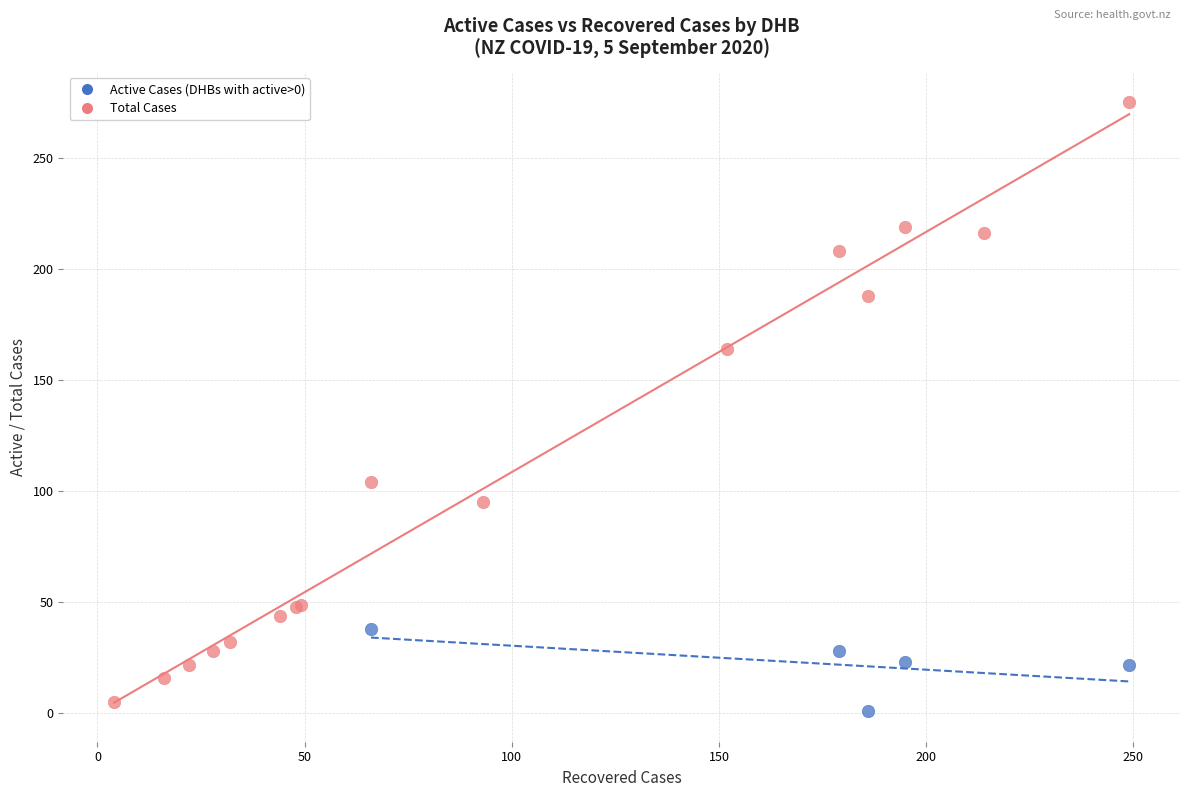

Which series has the widest spread of Y values?

Total Cases